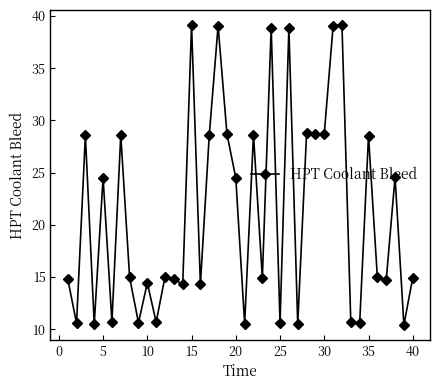

True or false: the data has more than 1 interior local peaks.

True